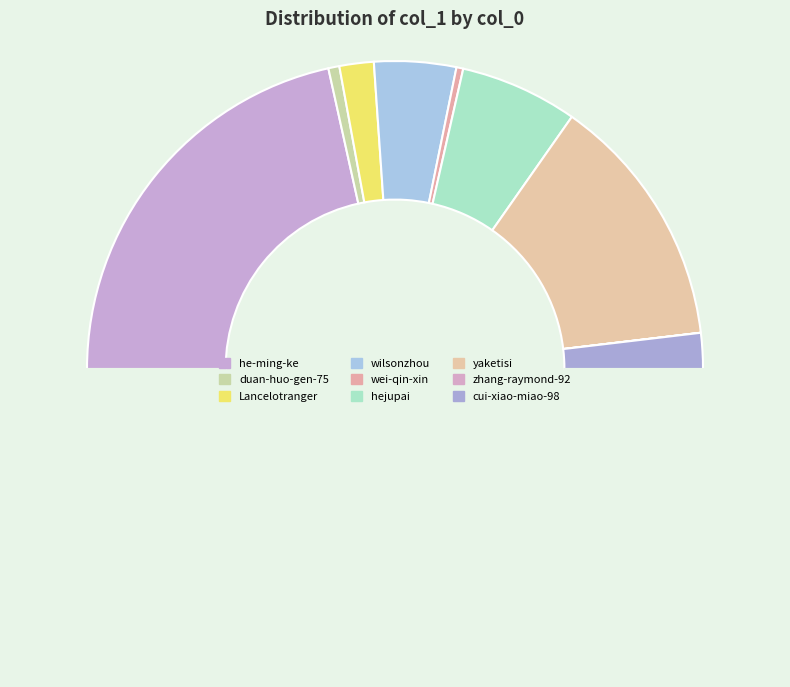

How many slices are in this pie chart?

9